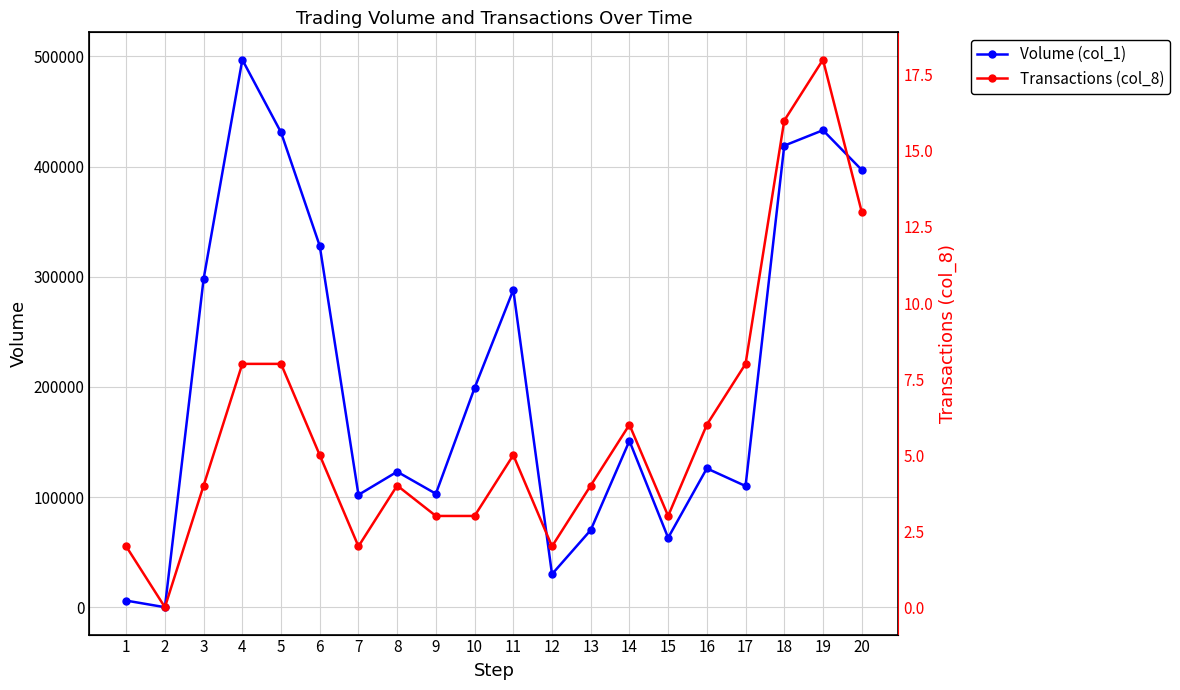

What is the greatest value displayed?

497000